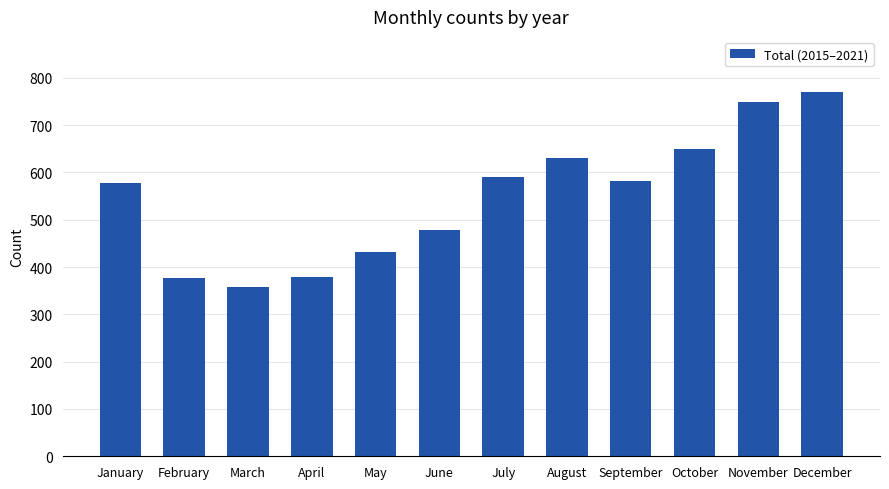

What is the smallest value displayed?

357